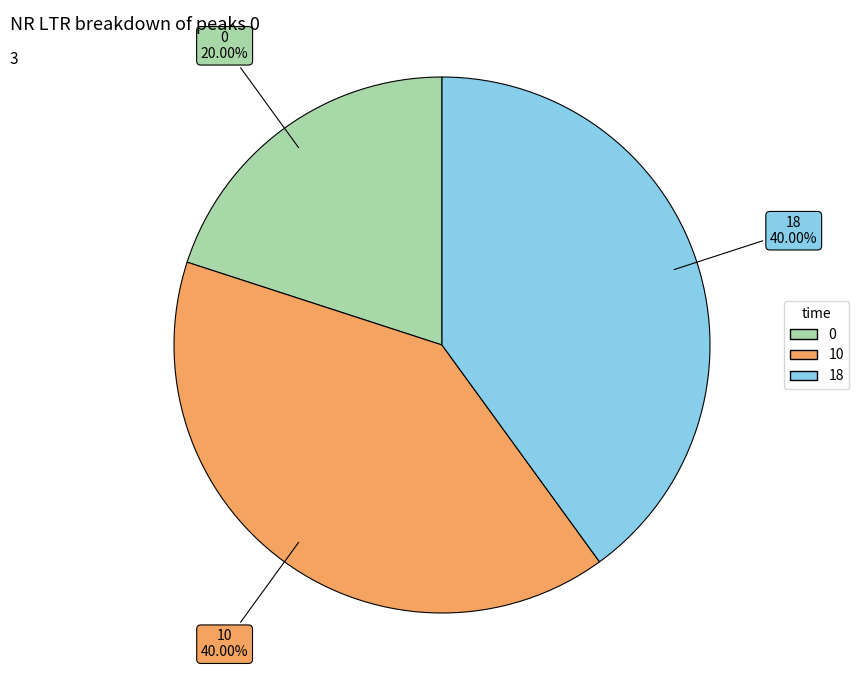

How many segments does this pie chart have?

3